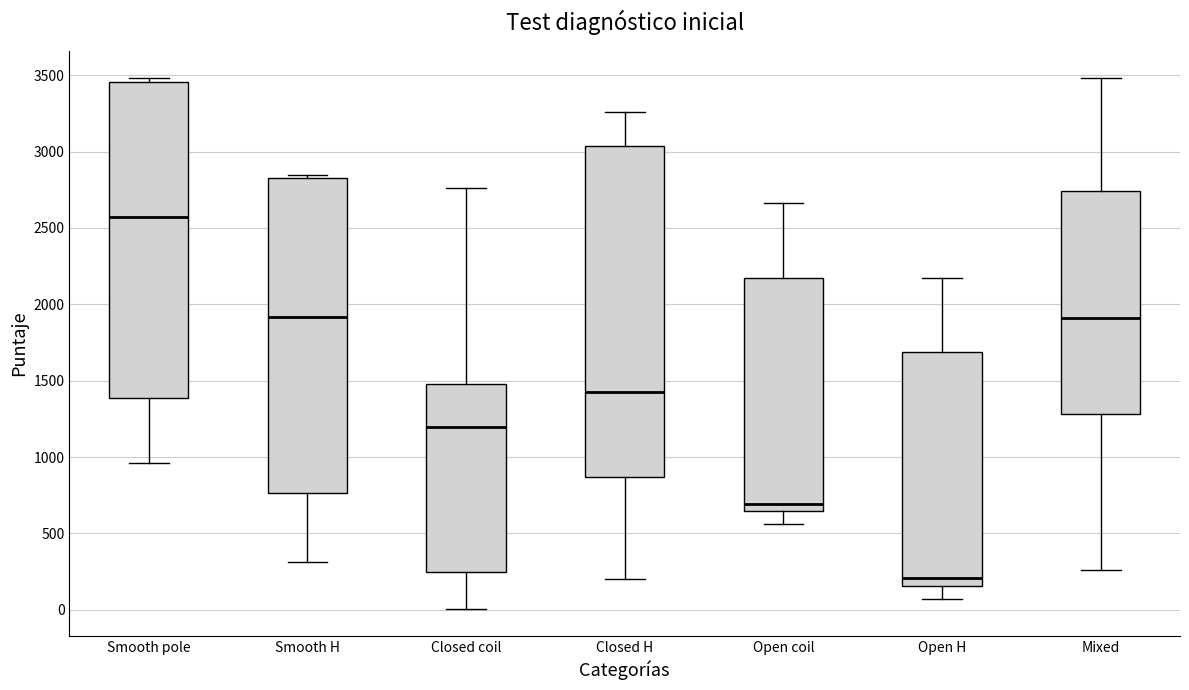

Which box has the highest median line?

Smooth pole